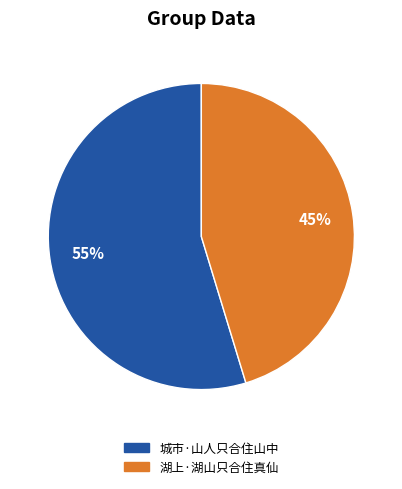

Rank the categories by value from highest to lowest.

城市·山人只合住山中, 湖上·湖山只合住真仙